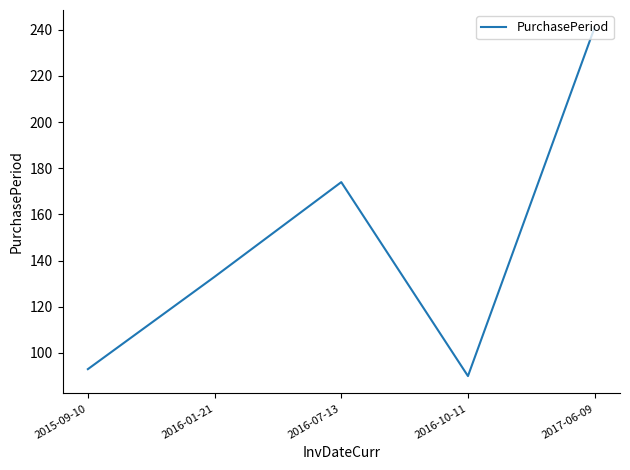

Which category has the lowest value across all series?

2016-10-11